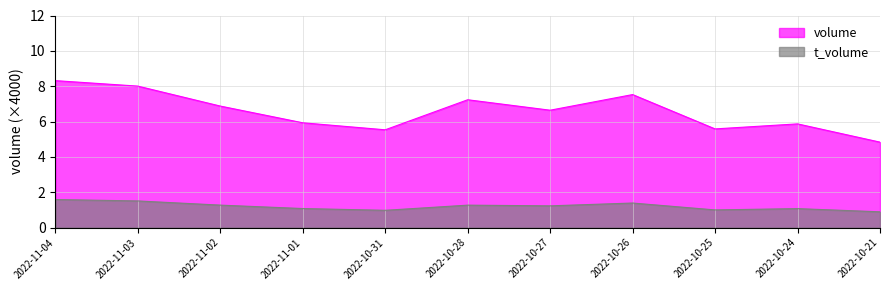

What is the average value of the t_volume series?

1.2